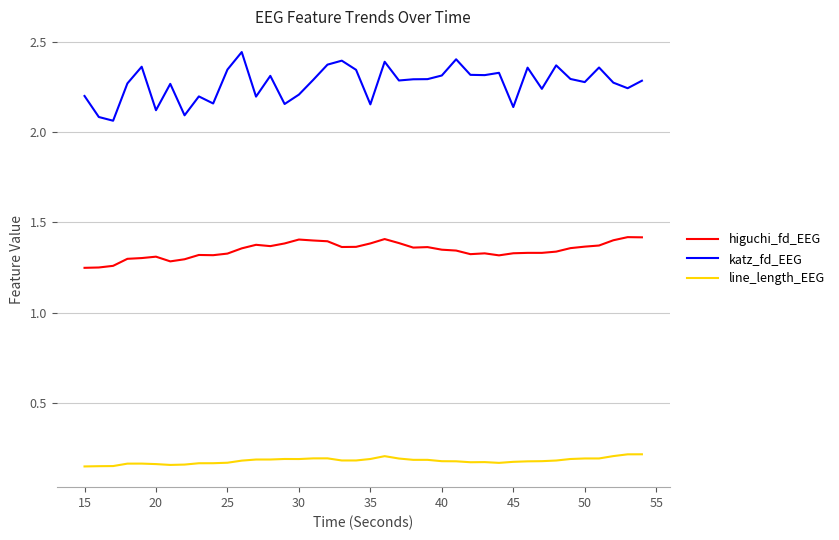

True or false: katz_fd_EEG and line_length_EEG intersect in this chart.

False